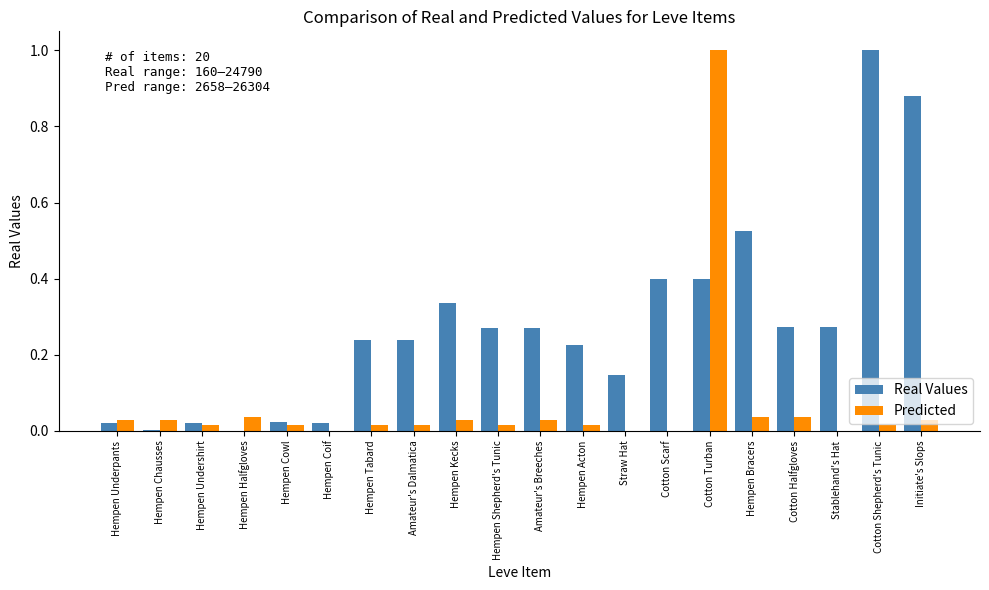

What is the sum of all Real Values values?

5.6